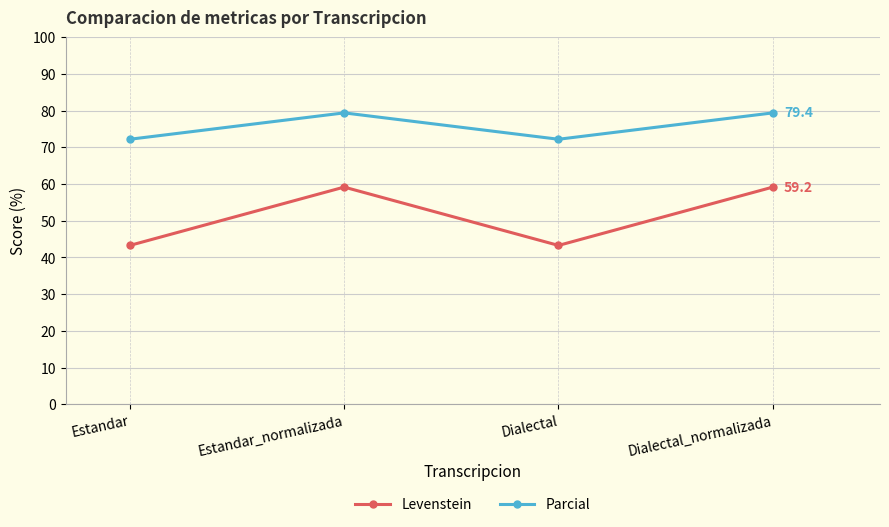

What is the value of the Parcial point at the 1st from the left?

72.2